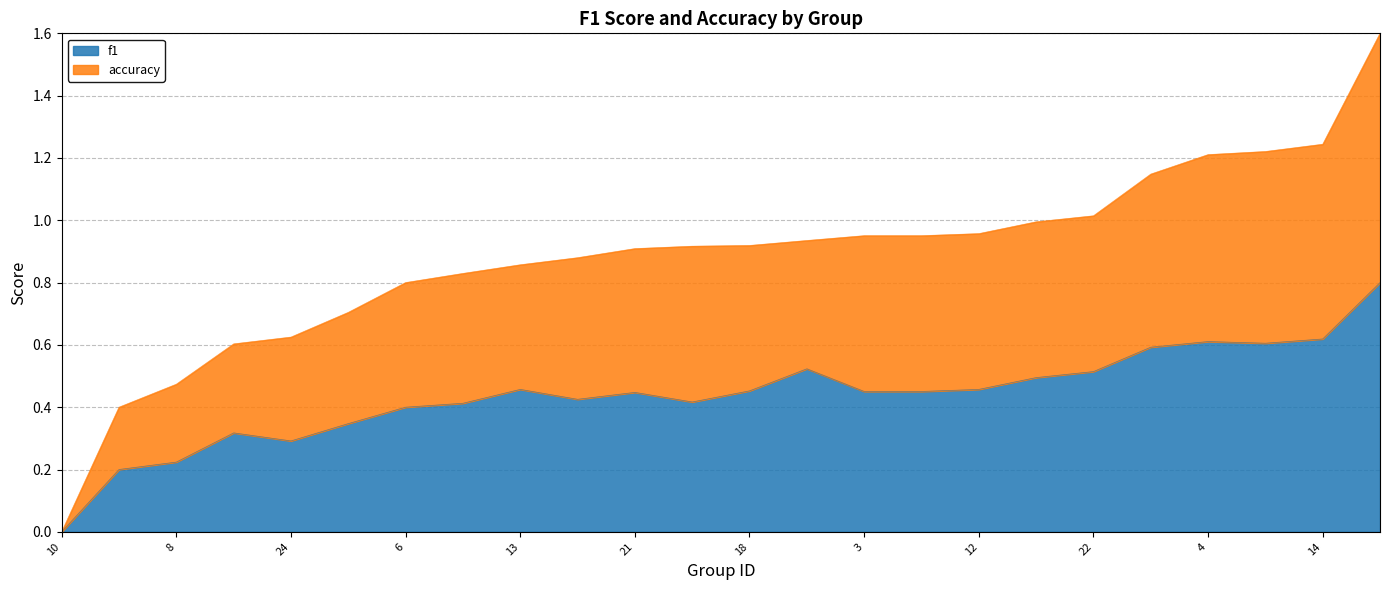

Rank the categories by f1 value from lowest to highest.

10, 26, 8, 24, 15, 25, 6, 17, 16, 2, 21, 3, 23, 18, 12, 13, 9, 22, 19, 5, 7, 4, 14, 1